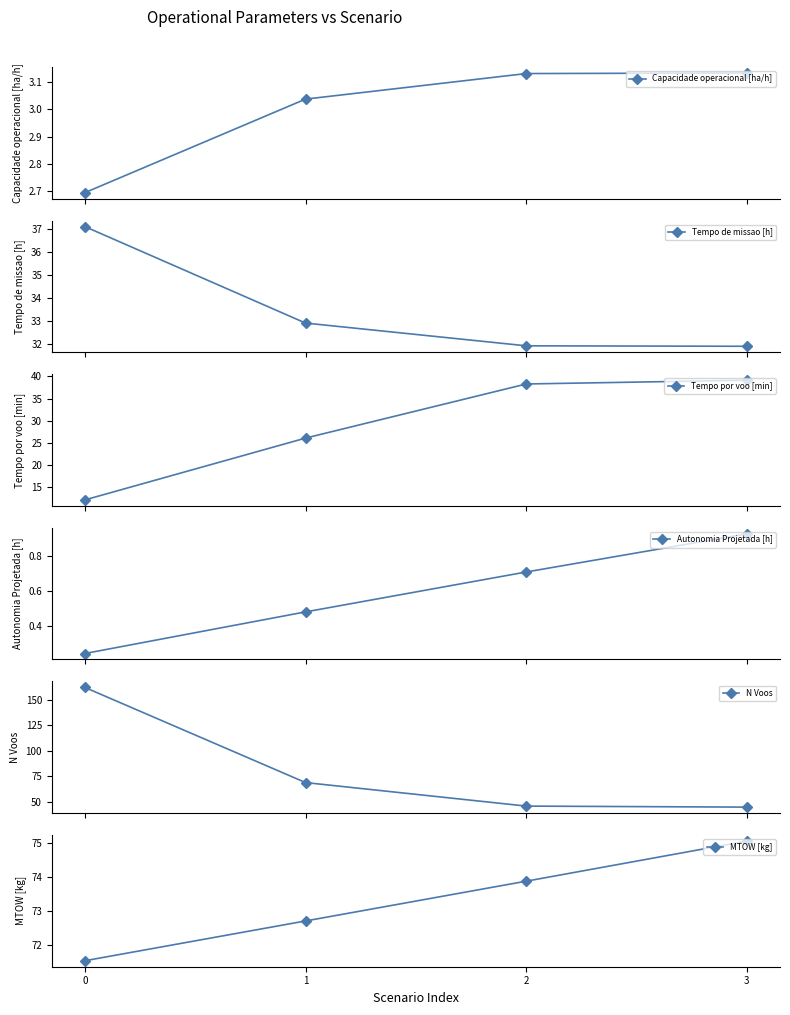

What is the sum of the Tempo de missao [h] values at 3 and 0?

69.0